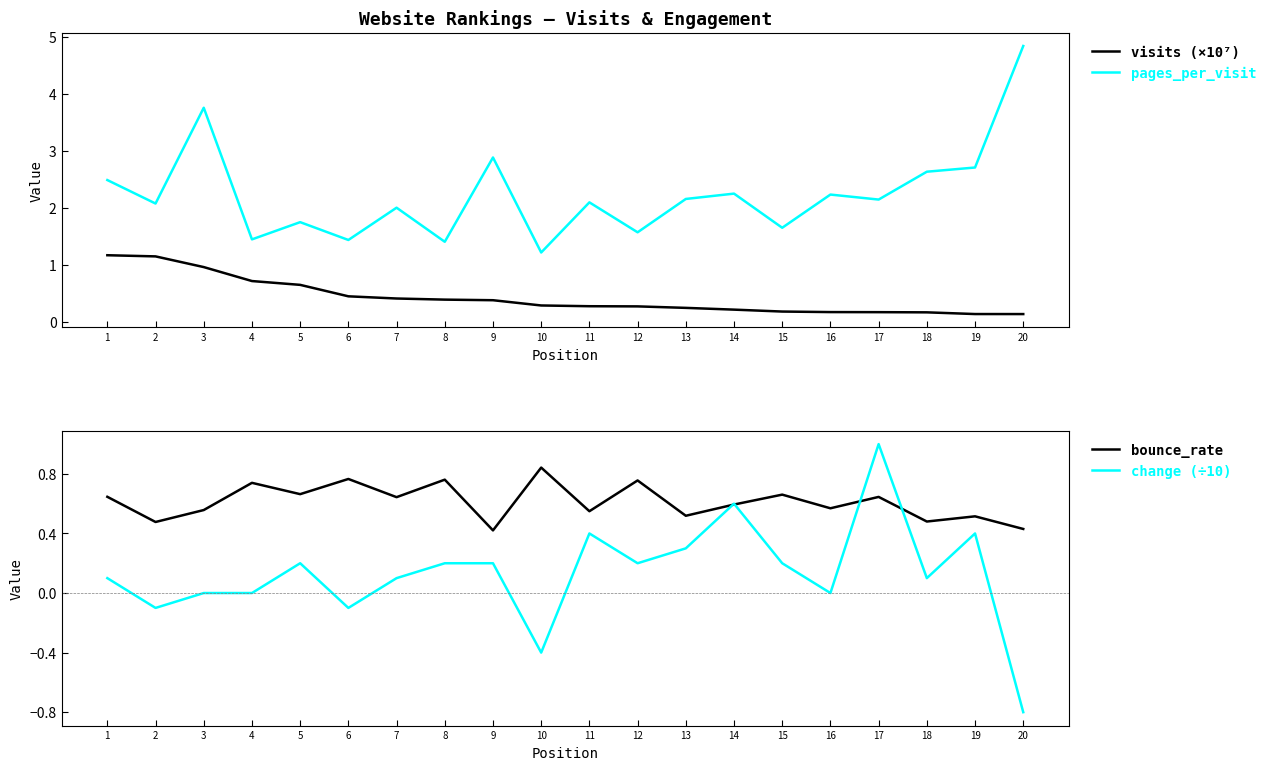

Which series has the largest total across all categories?

pages_per_visit